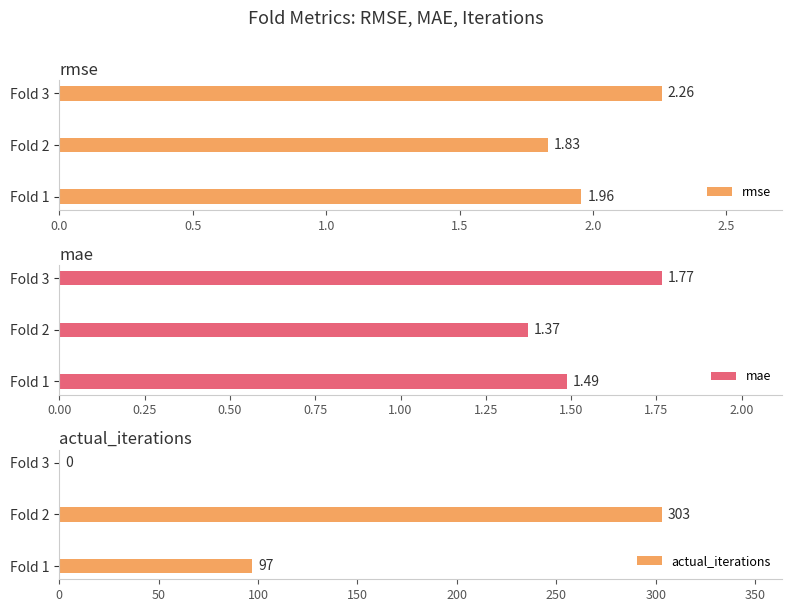

How many categories are shown in the chart?

3